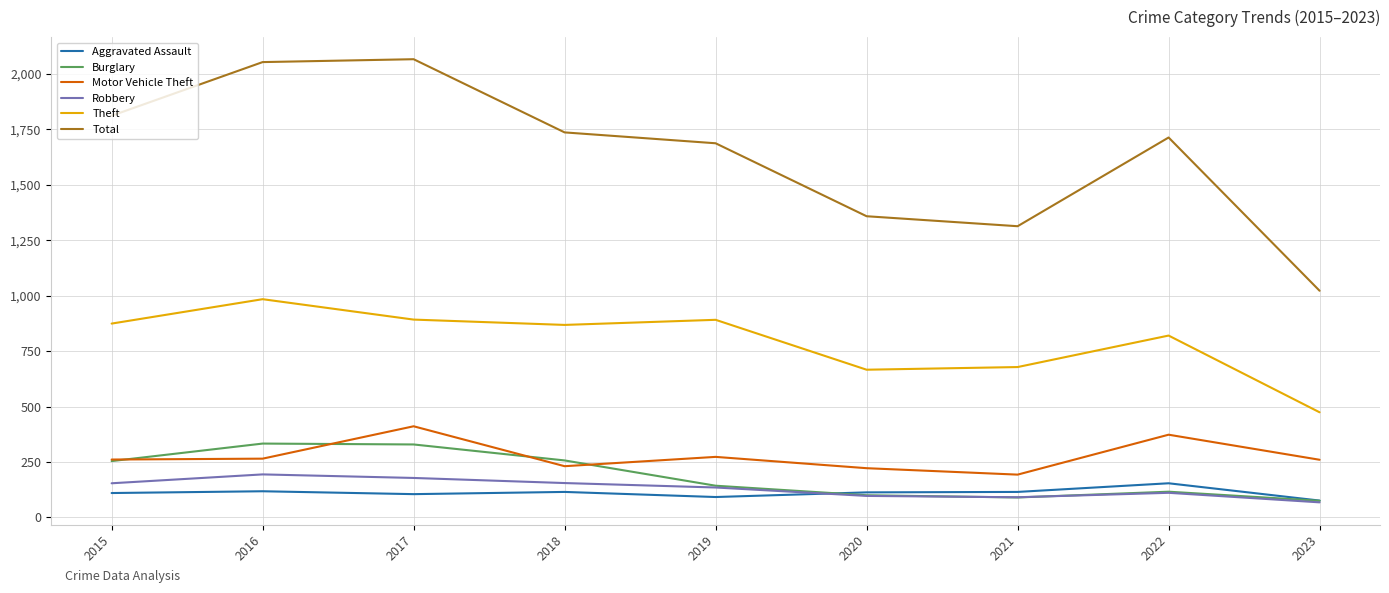

True or false: Robbery and Motor Vehicle Theft cross at least once.

False